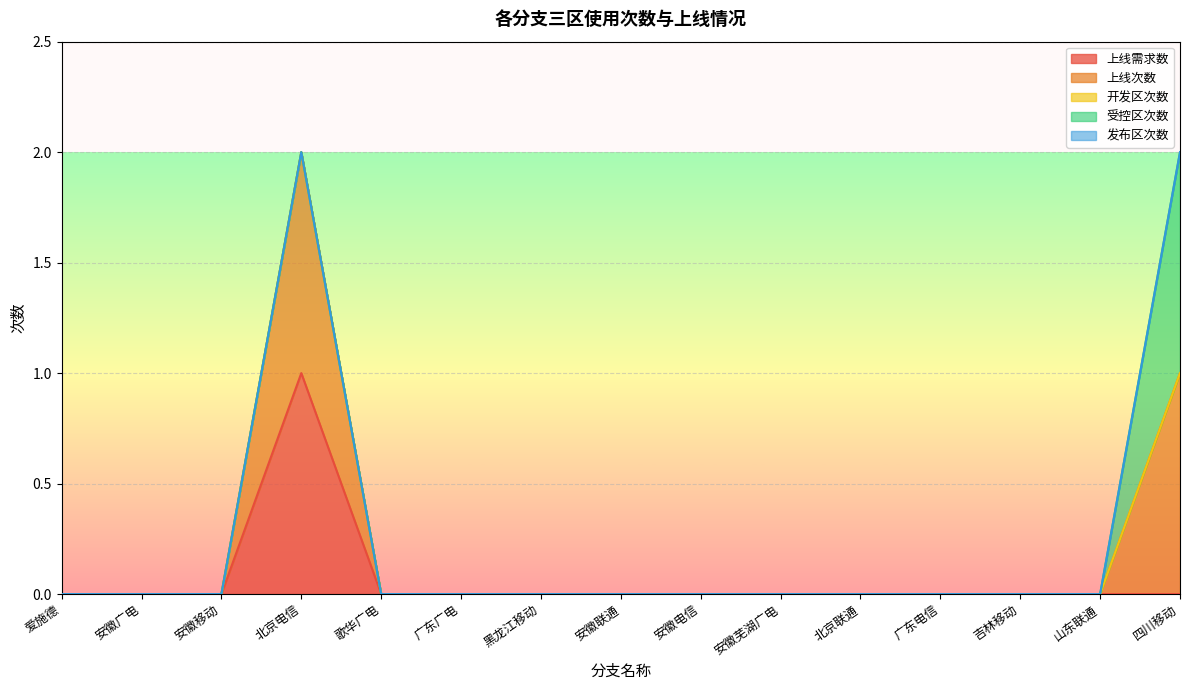

True or false: 开发区次数 and 发布区次数 cross at least once.

False